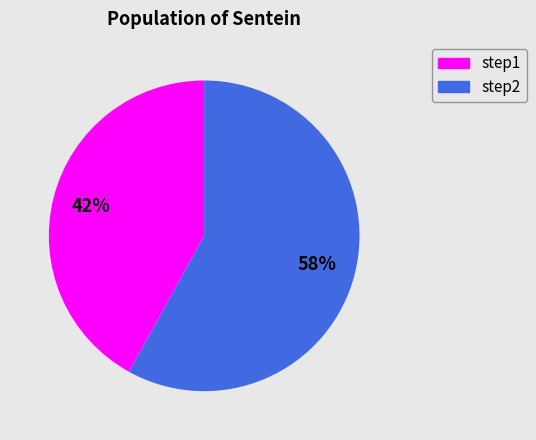

Does any single category account for the majority?

Yes